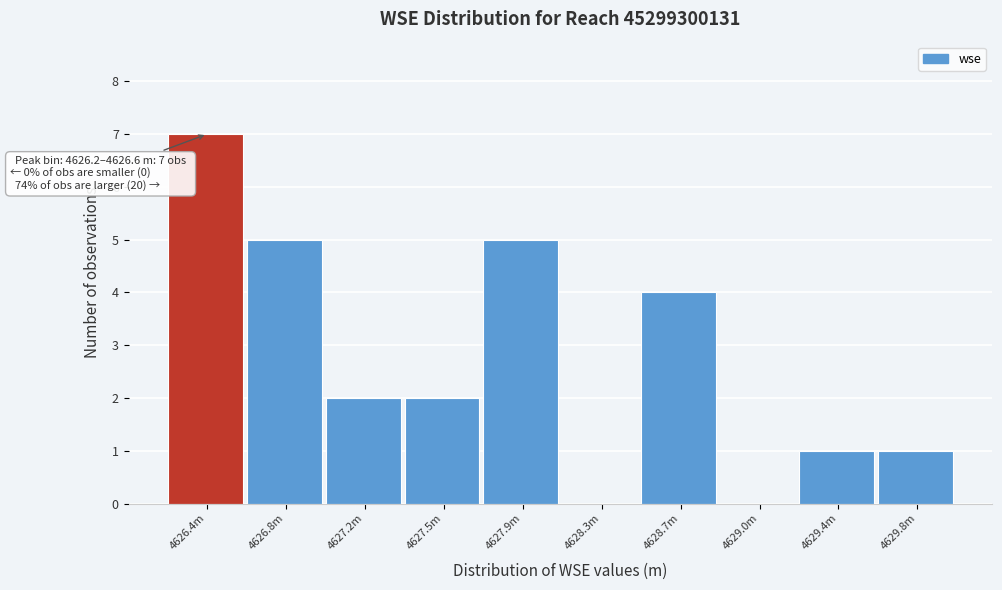

Reading left to right, extract all data points from this chart.

4626.4m=7	4626.8m=5	4627.2m=2	4627.5m=2	4627.9m=5	4628.3m=0	4628.7m=4	4629.0m=0	4629.4m=1	4629.8m=1